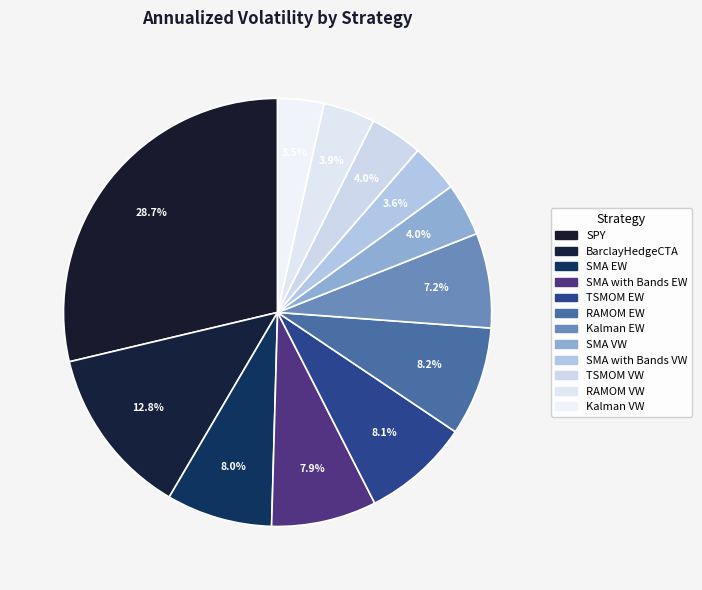

What portion of the pie excludes SPY?

71.3%